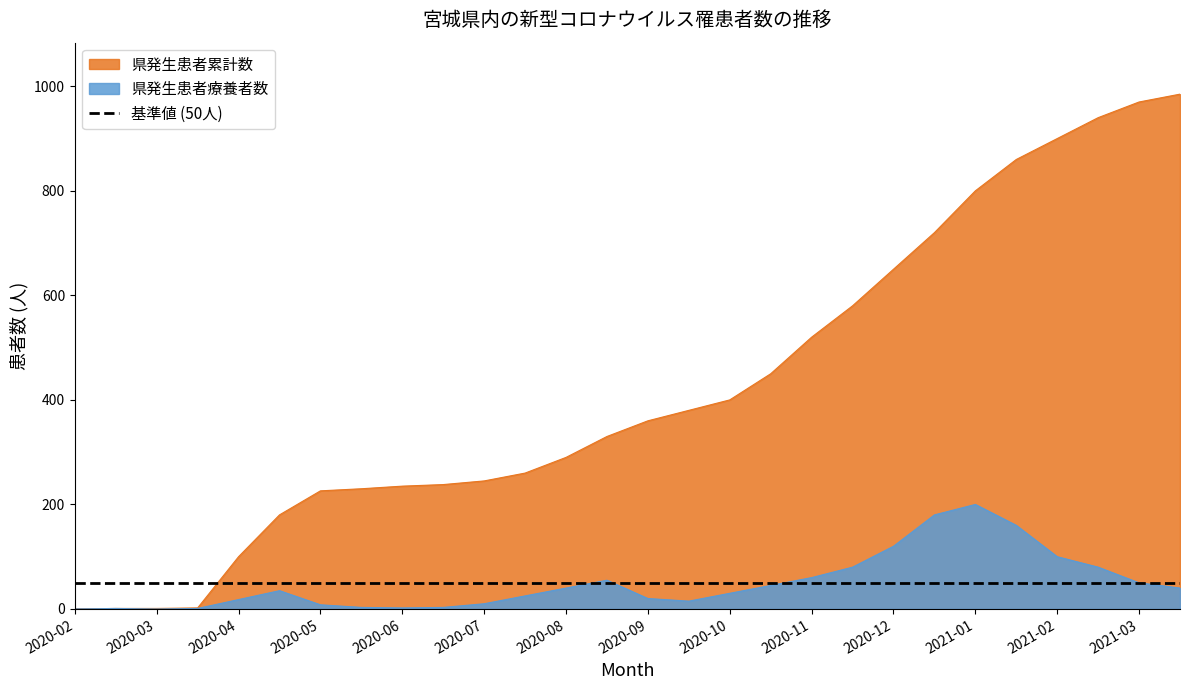

What is the highest value of the 県発生患者療養者数 series?

200